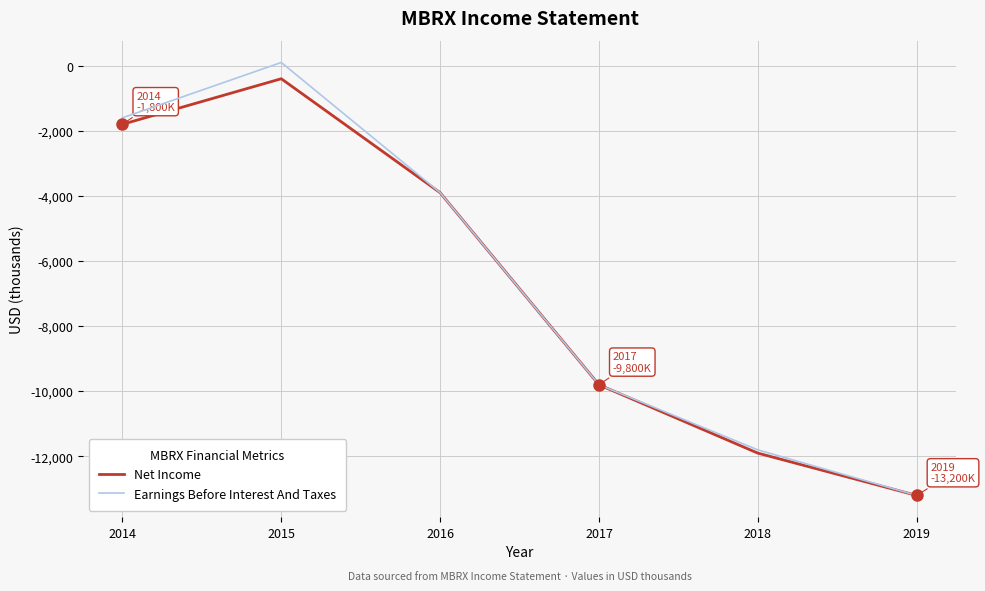

At which category does Net Income reach its first local peak?

2015